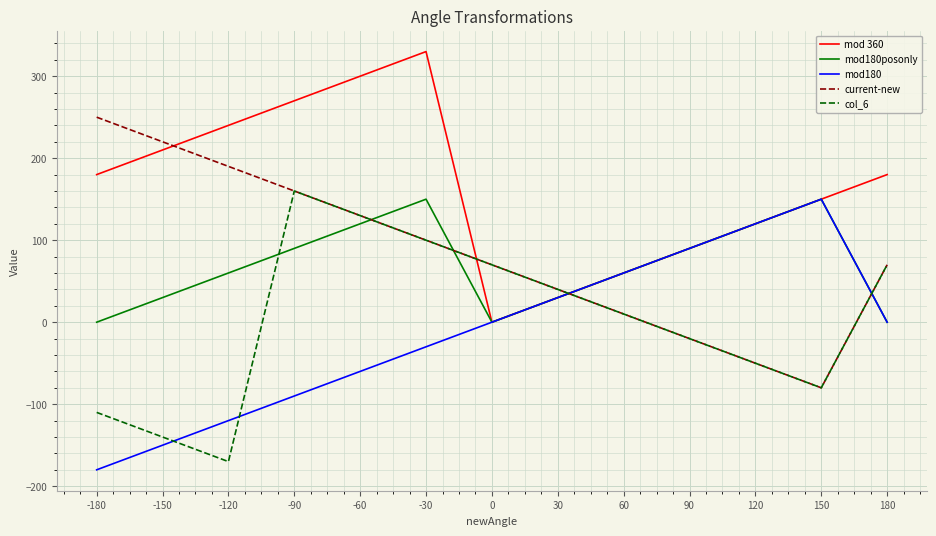

Where does the col_6 series first go above 10?

-90